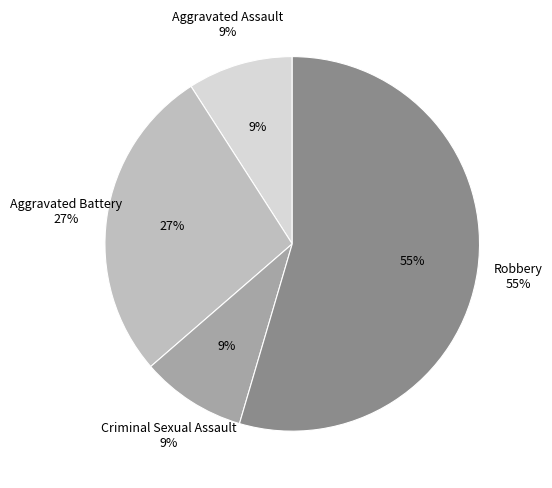

Rank the categories by value from lowest to highest.

Aggravated Assault, Criminal Sexual Assault, Aggravated Battery, Robbery